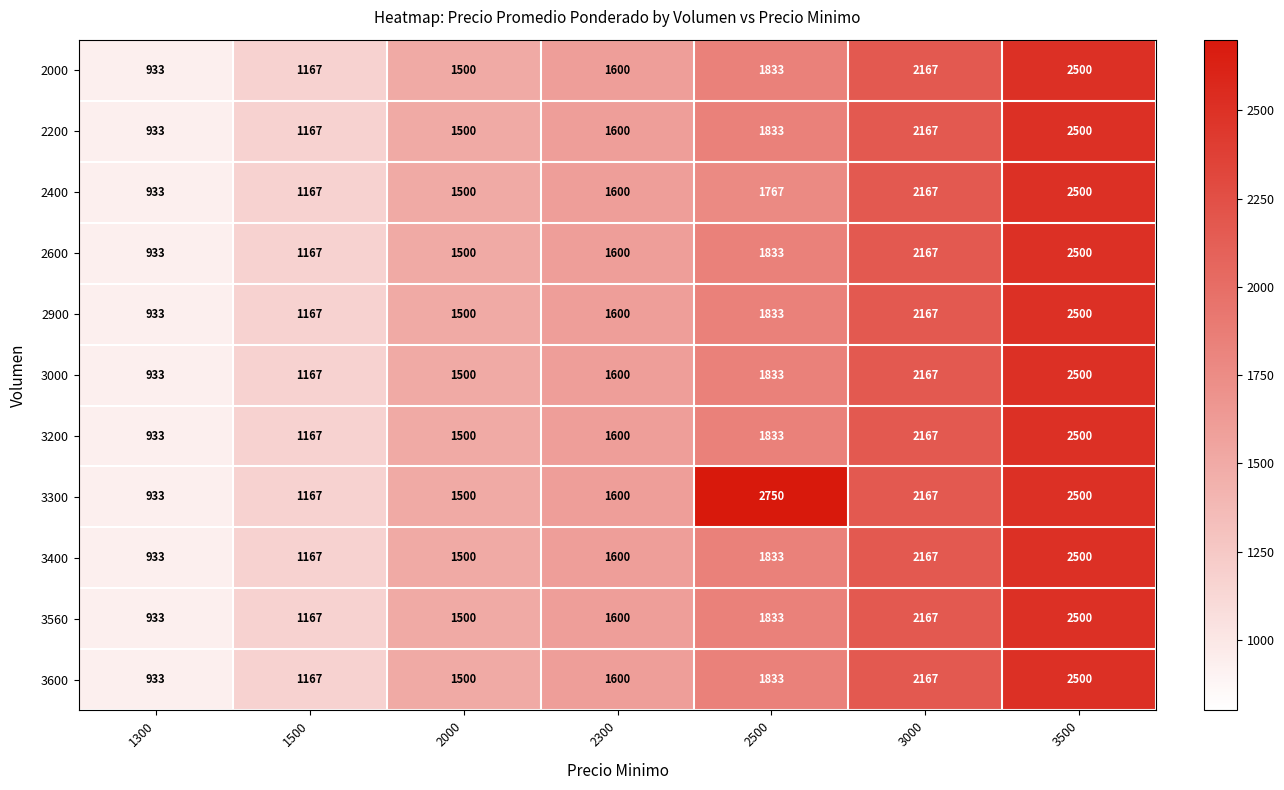

Is it true that 2400 equals 933 at 1300?

True